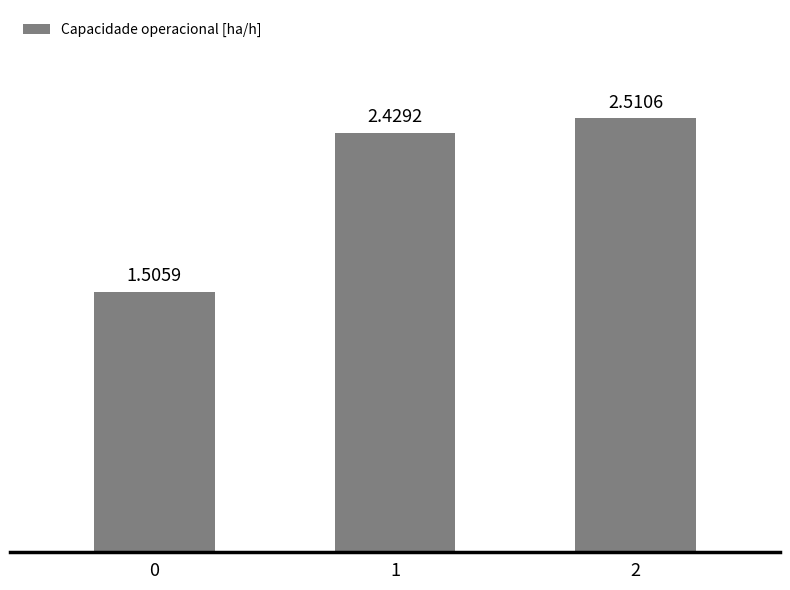

Between 0 and 1, which is larger?

1